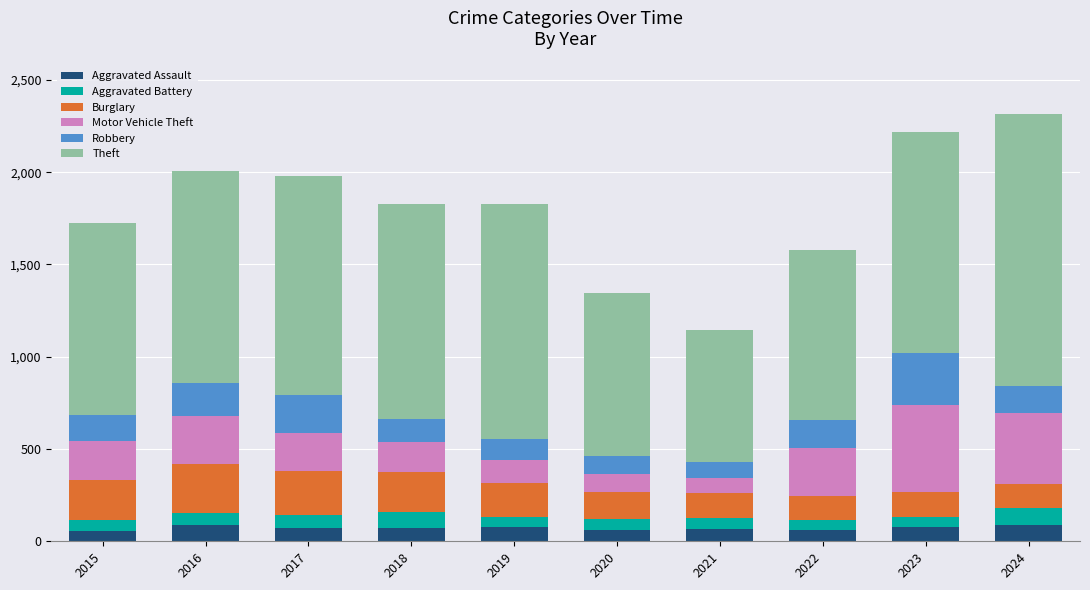

What is the total value across all series at 2023?

2219